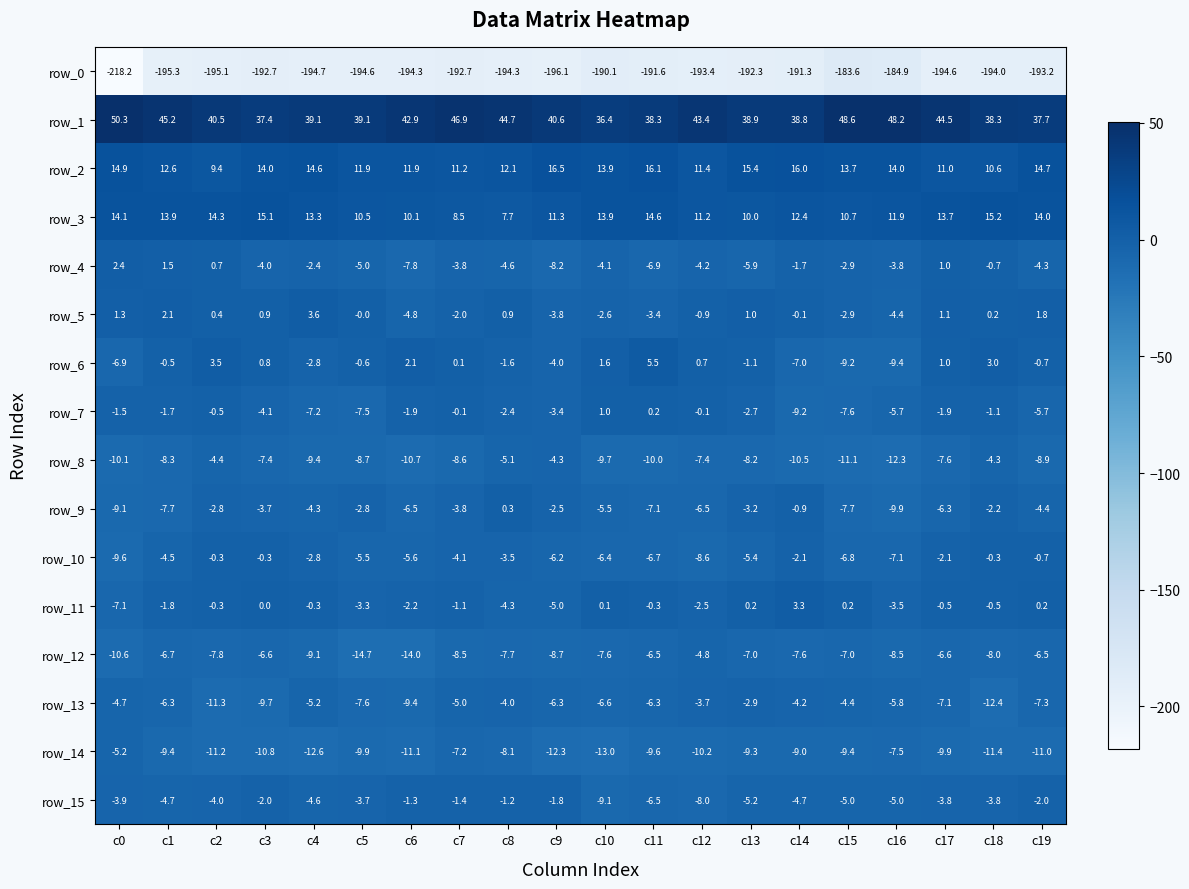

Is the value of row_2 at c16 greater than the value of row_11 at c4?

Yes